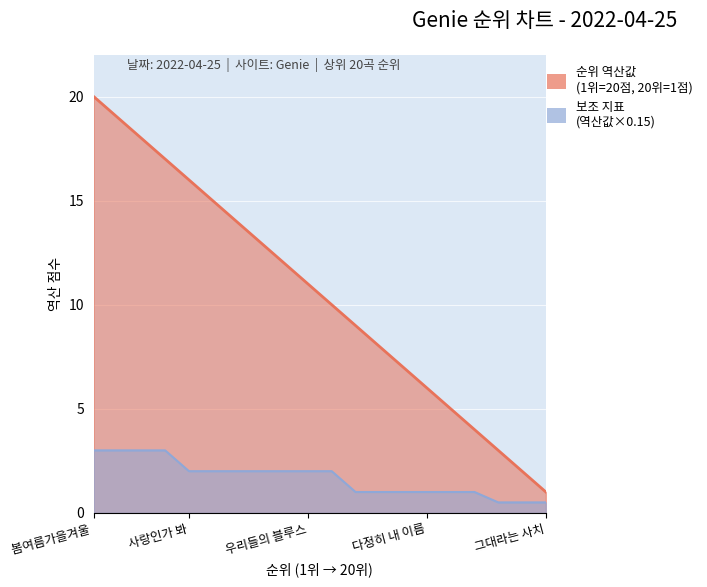

Reading left to right, extract all data points from this chart.

20	19	18	17	16	15	14	13	12	11	10	9	8	7	6	5	4	3	2	1